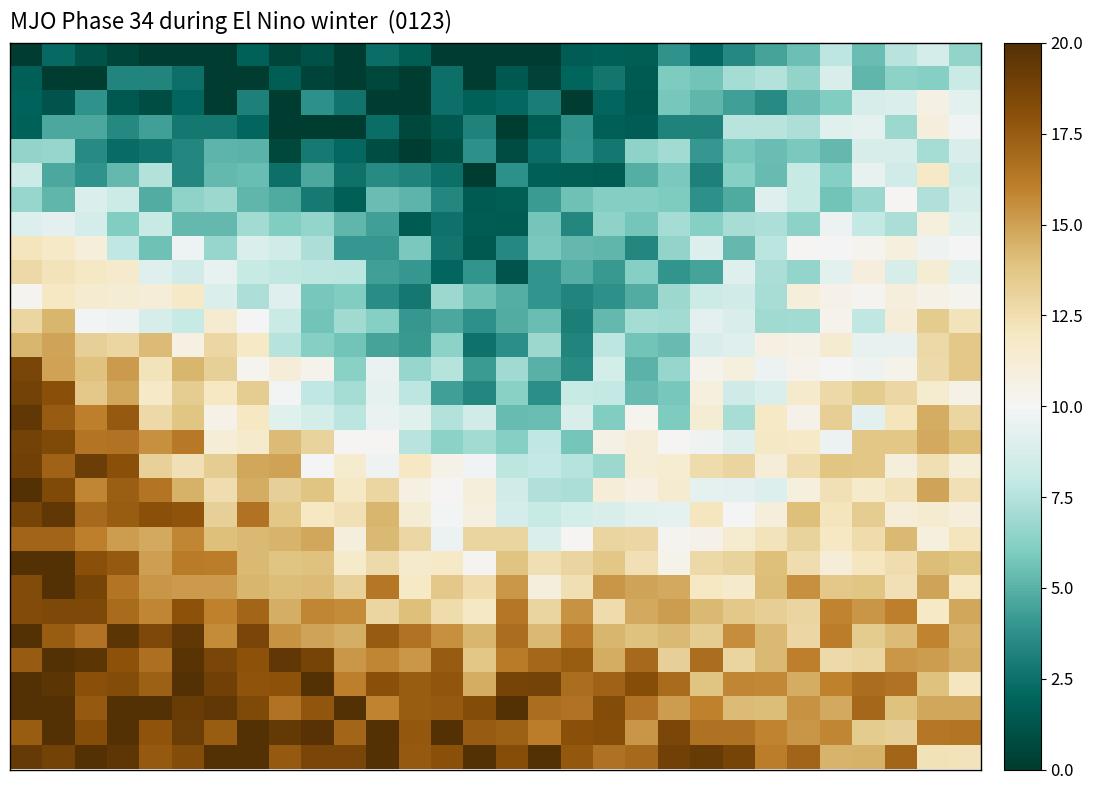

How many distinct data groups are displayed?

30